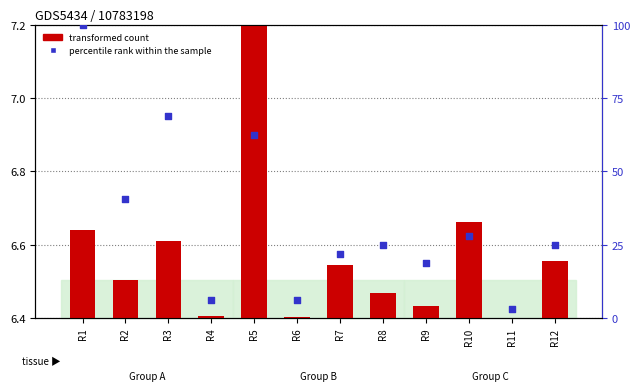

At which category is the sum across all series the highest?

R1